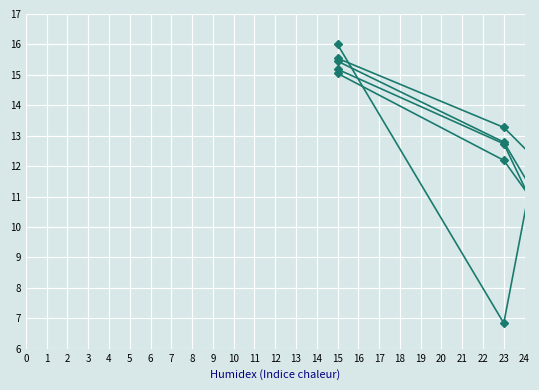

How many lines are shown in the chart?

5